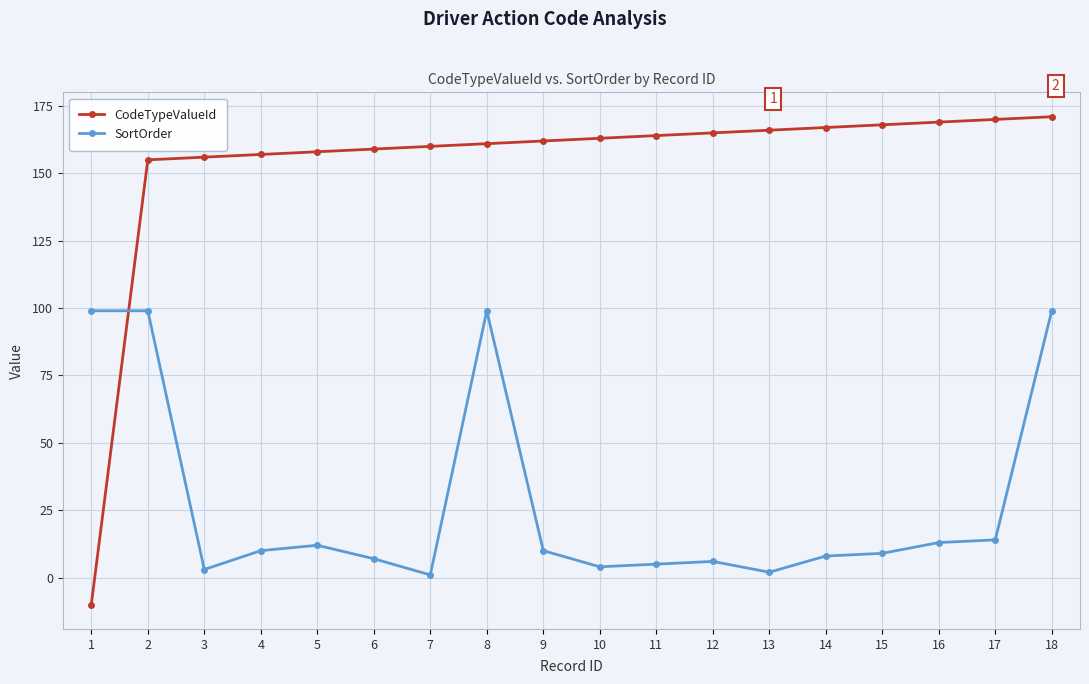

What is the sum of the CodeTypeValueId values at 18 and 16?

340